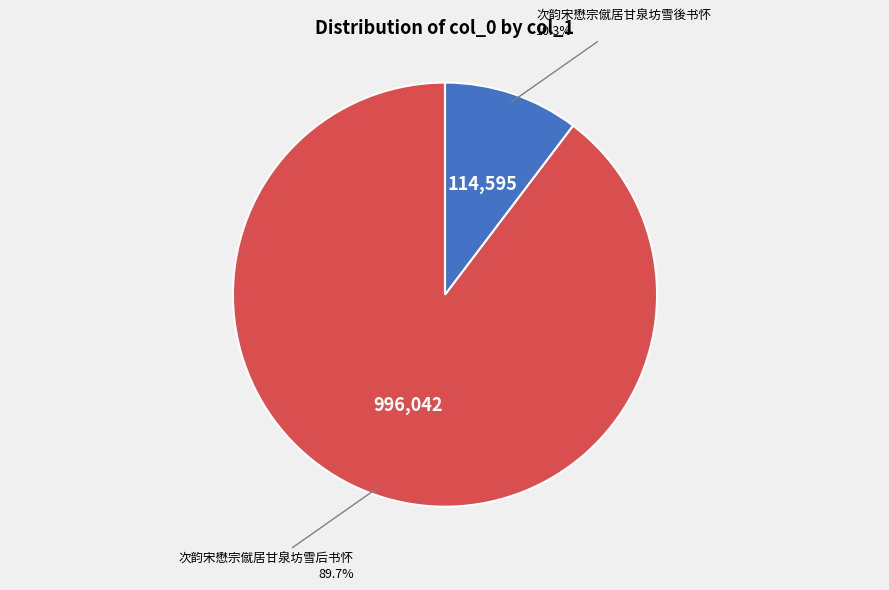

Is there a majority slice in this chart?

Yes